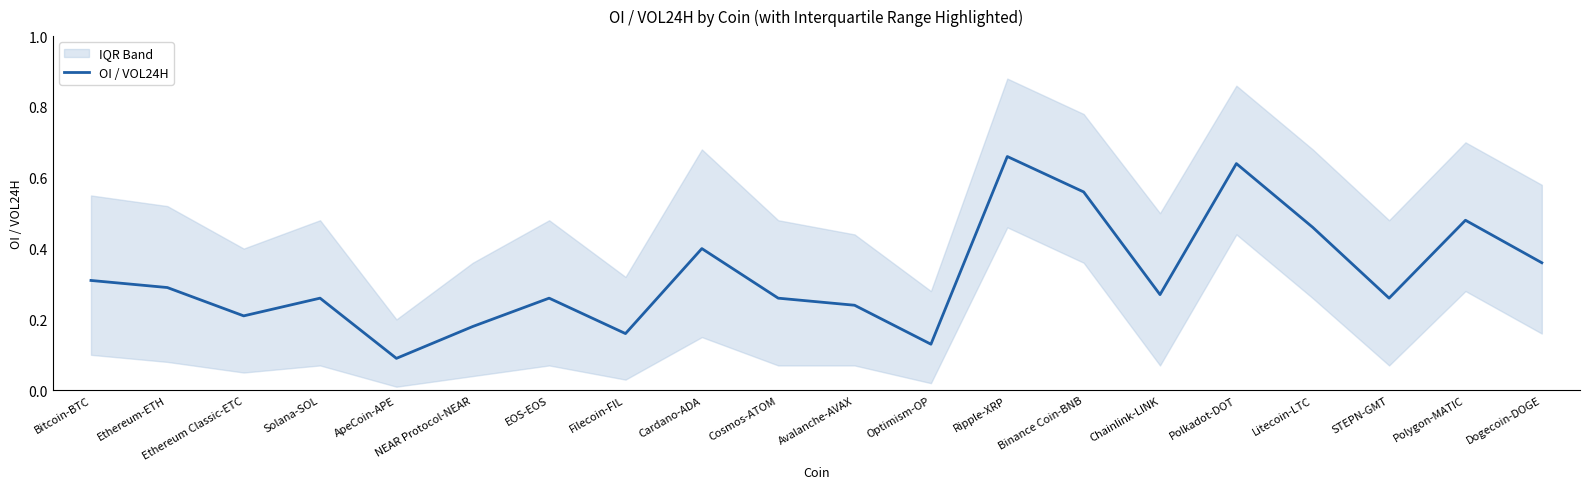

Which label corresponds to the smallest value in the chart?

ApeCoin-APE